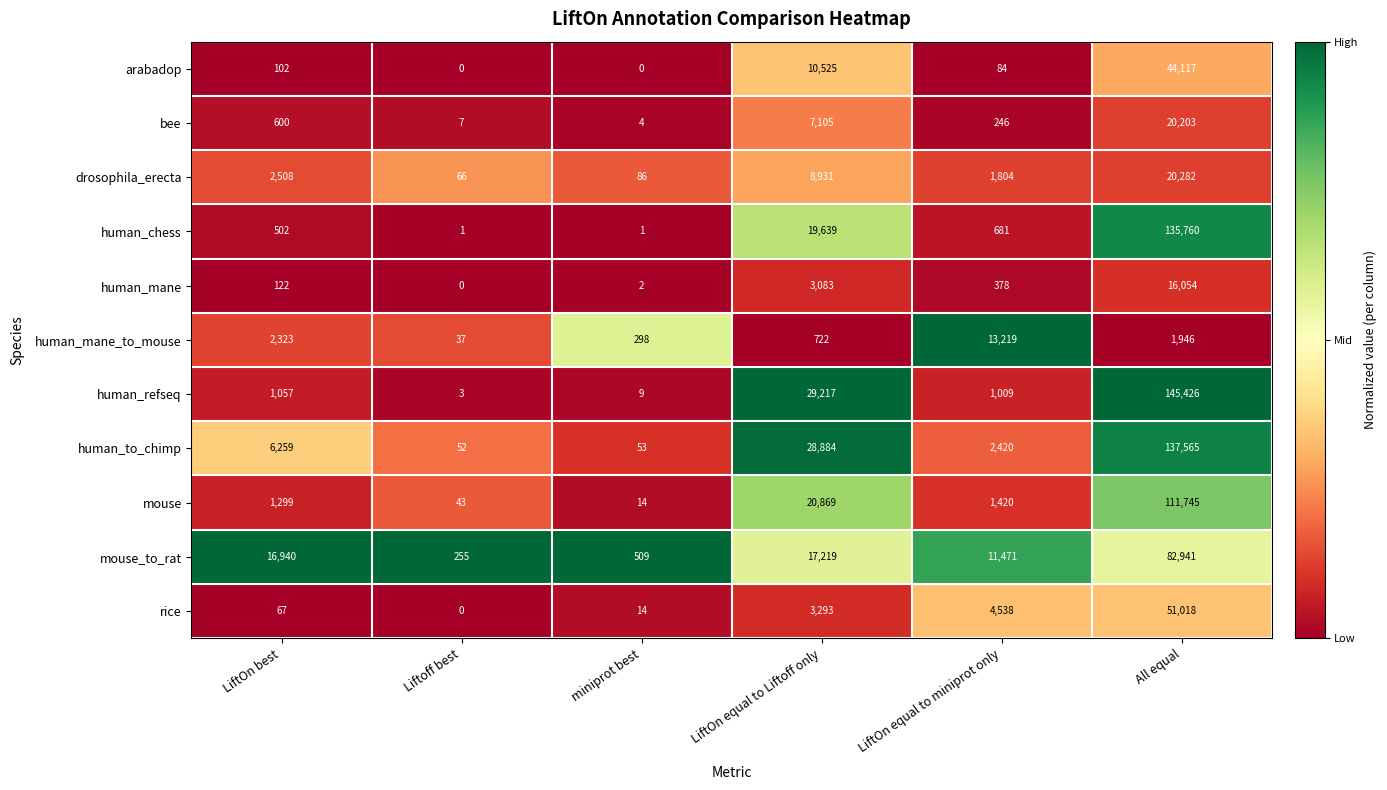

Rank the categories by human_mane value from lowest to highest.

Liftoff best, miniprot best, LiftOn best, LiftOn equal to miniprot only, LiftOn equal to Liftoff only, All equal